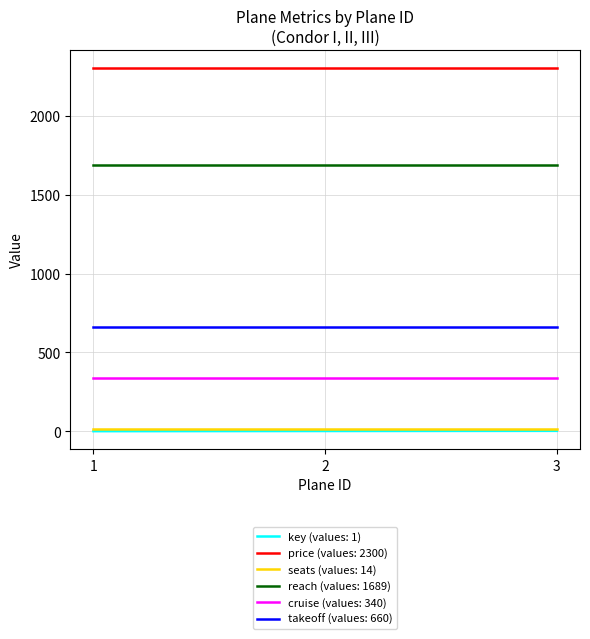

Which series has the largest total across all categories?

price (values: 2300)